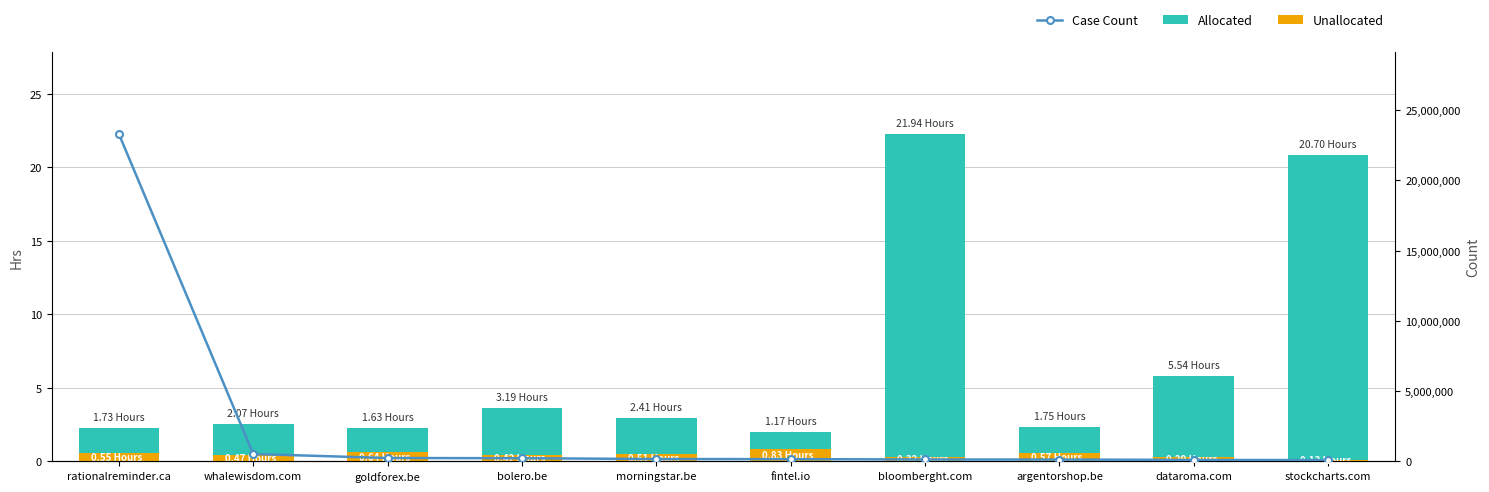

Is it true that Case Count equals 165728.0 at morningstar.be?

True